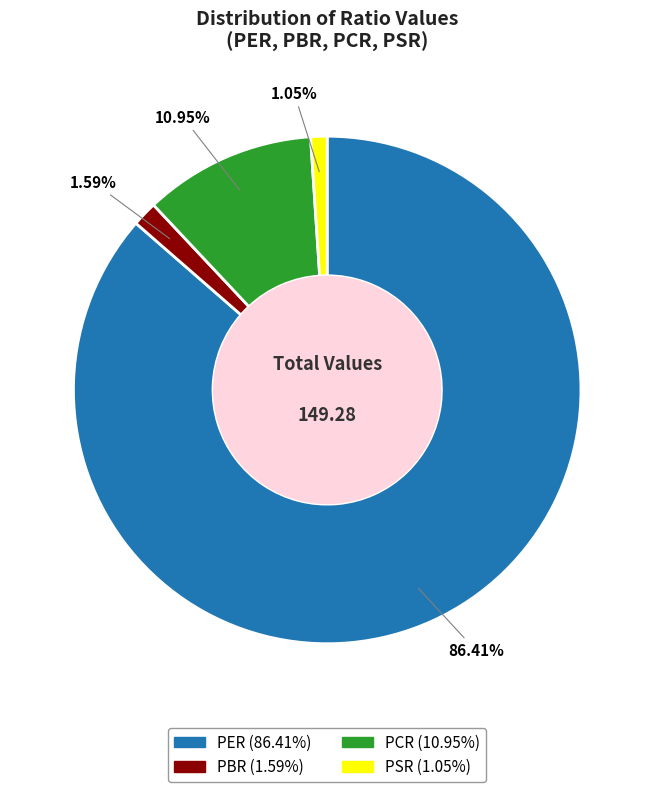

Which has a higher value, PBR or PER?

PER